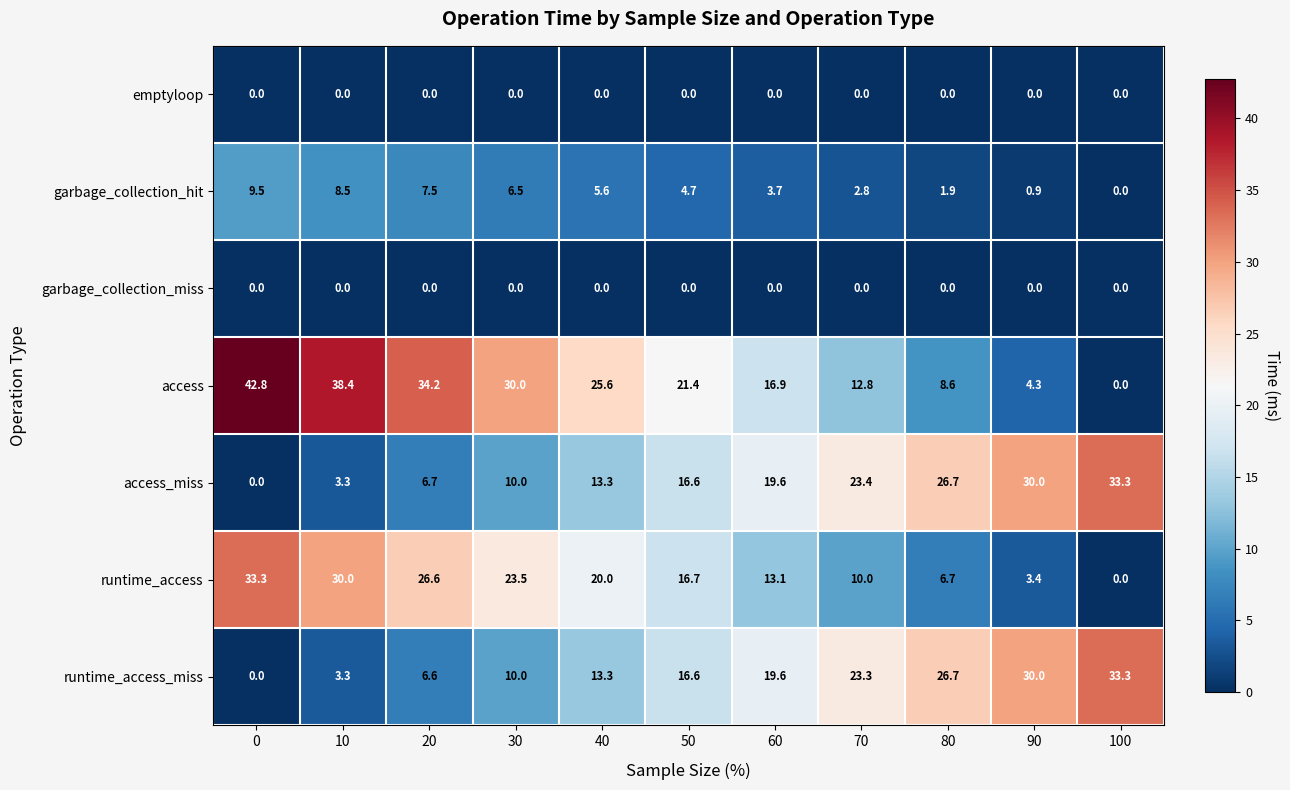

Which series has the largest range (max minus min)?

access